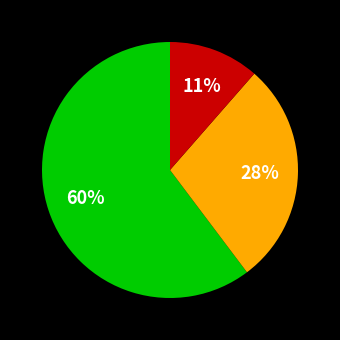

Does any single category account for the majority?

Yes